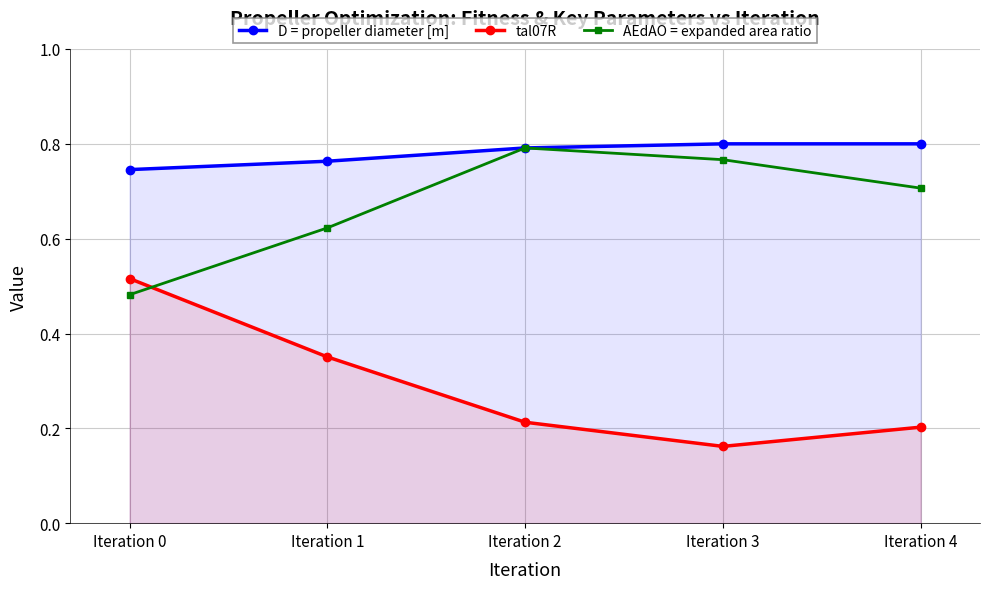

Which series has the widest spread of values?

tal07R